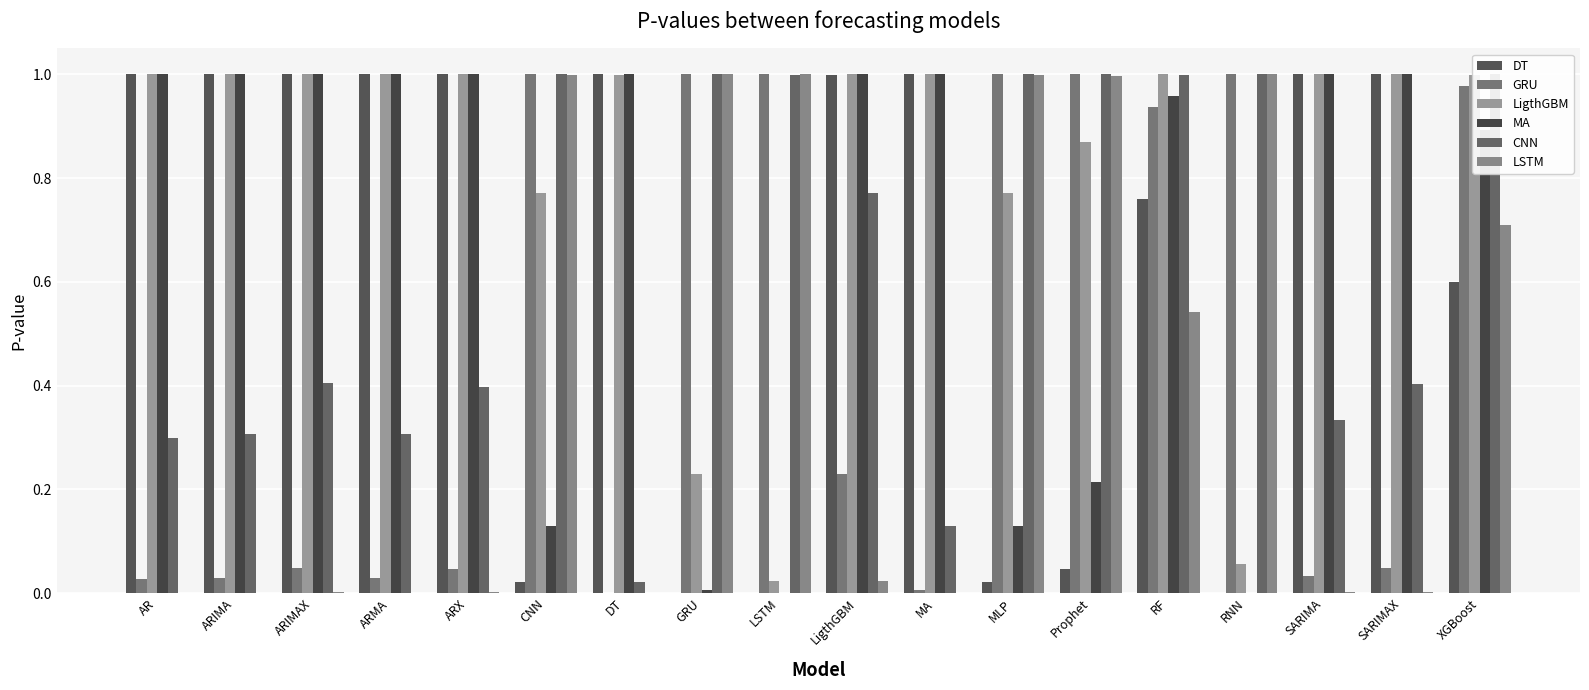

The value of MA at XGBoost is 0.9. True or false?

True